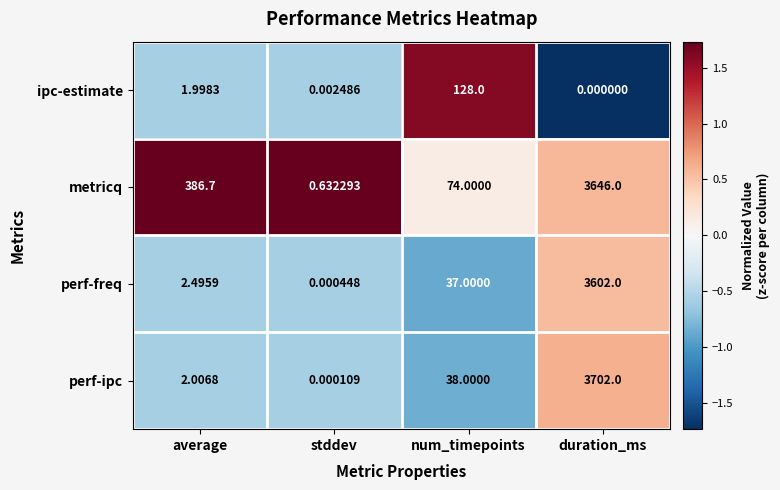

Which series has the widest spread of values?

perf-ipc